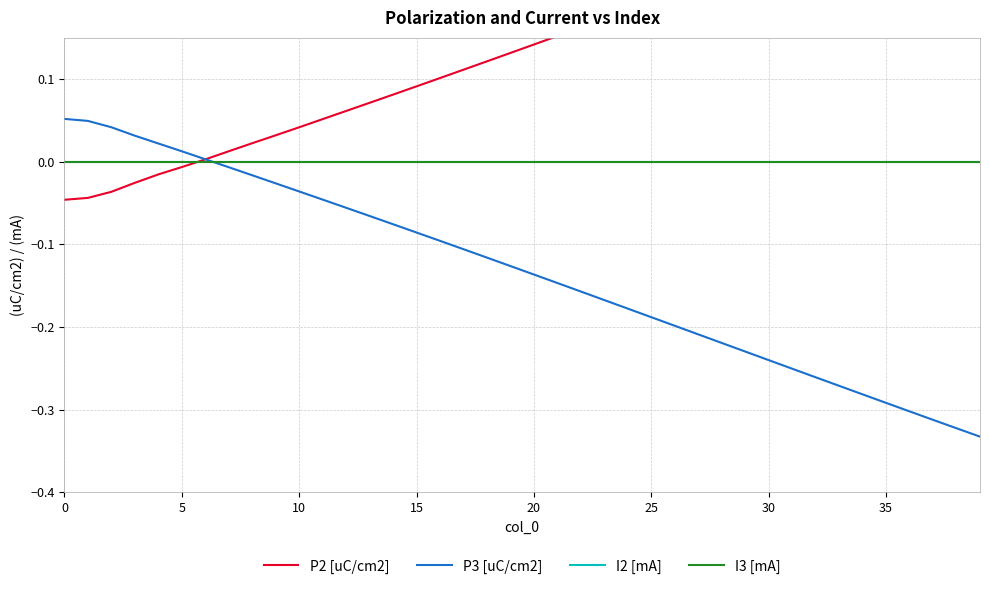

Reading right to left, what are all the values shown in this chart?

P2 [uC/cm2]: 0.3	0.3	0.3	0.3	0.3	0.3	0.3	0.3	0.3	0.2	0.2	0.2	0.2	0.2	0.2	0.2	0.2	0.2	0.2	0.1	0.1	0.1	0.1	0.1	0.1	0.1	0.1	0.1	0.1	0.0	0.0	0.0	0.0	0.0	-0.0	-0.0	-0.0	-0.0	-0.0	-0.0
P3 [uC/cm2]: -0.3	-0.3	-0.3	-0.3	-0.3	-0.3	-0.3	-0.3	-0.3	-0.2	-0.2	-0.2	-0.2	-0.2	-0.2	-0.2	-0.2	-0.2	-0.1	-0.1	-0.1	-0.1	-0.1	-0.1	-0.1	-0.1	-0.1	-0.1	-0.0	-0.0	-0.0	-0.0	-0.0	0.0	0.0	0.0	0.0	0.0	0.0	0.1
I2 [mA]: 0.0	0.0	0.0	0.0	0.0	0.0	0.0	0.0	0.0	0.0	0.0	0.0	0.0	0.0	0.0	0.0	0.0	0.0	0.0	0.0	0.0	0.0	0.0	0.0	0.0	0.0	0.0	0.0	0.0	0.0	0.0	0.0	0.0	0.0	0.0	0.0	0.0	0.0	0.0	0.0
I3 [mA]: 0.0	0.0	0.0	0.0	0.0	0.0	0.0	0.0	0.0	0.0	0.0	0.0	0.0	0.0	0.0	0.0	0.0	0.0	0.0	0.0	0.0	0.0	0.0	0.0	0.0	0.0	0.0	0.0	0.0	0.0	0.0	0.0	0.0	0.0	0.0	0.0	0.0	0.0	0.0	0.0